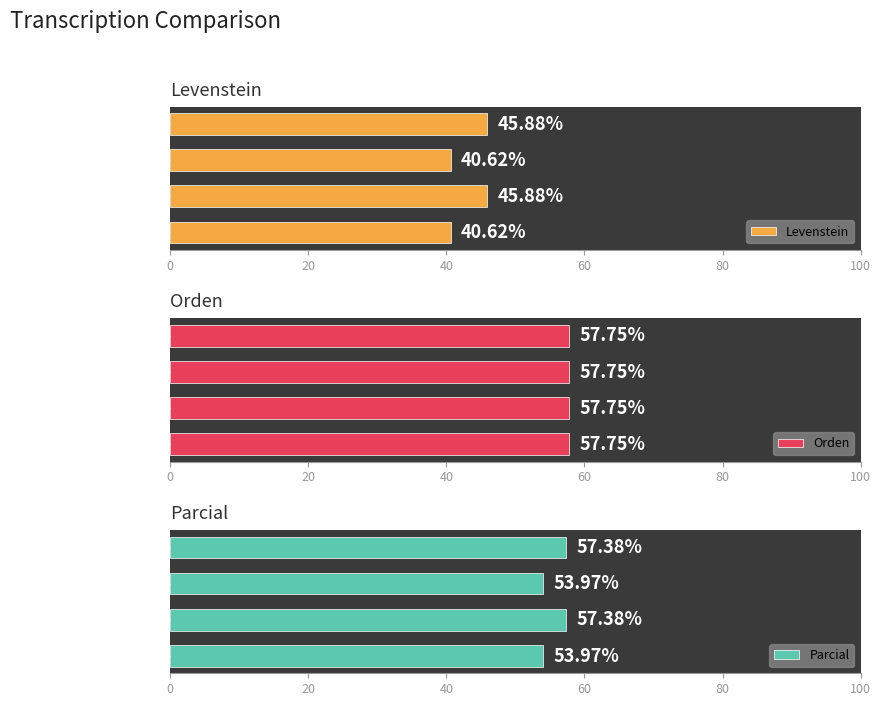

How many data points in Levenstein are less than 45?

2